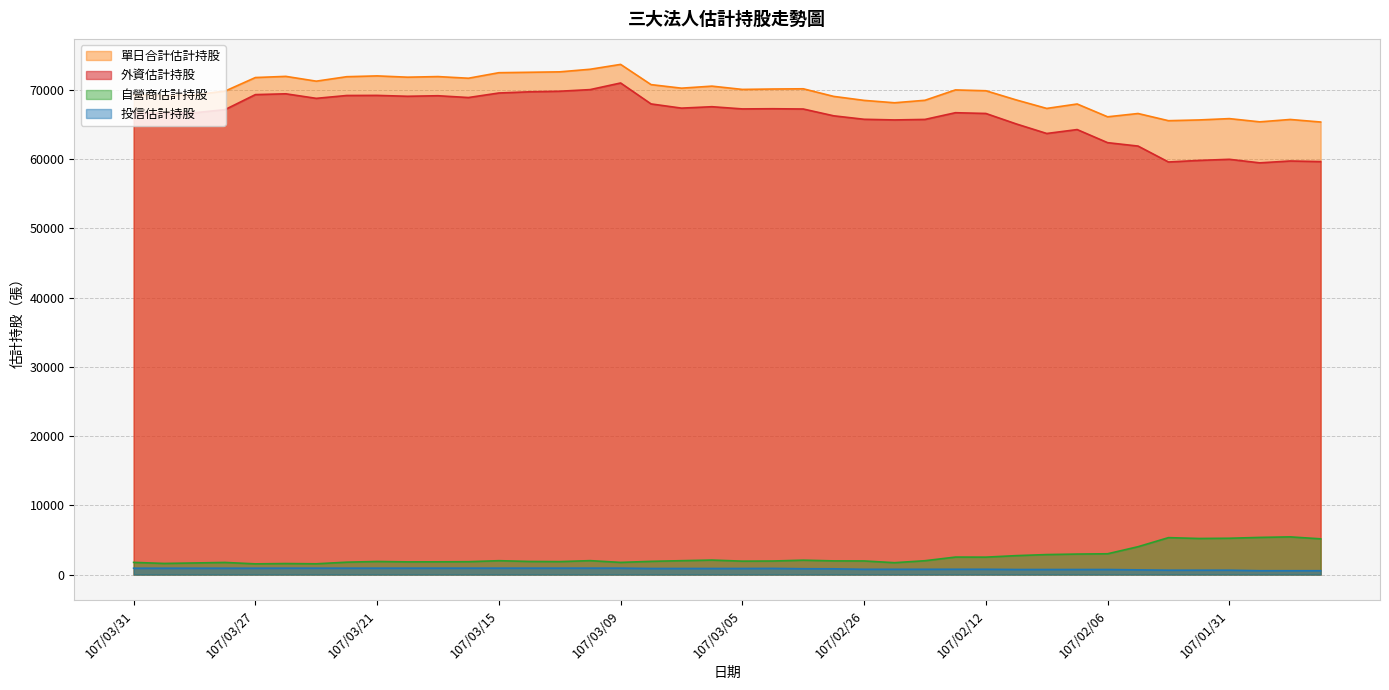

At how many categories does at least one series exceed 30667?

40